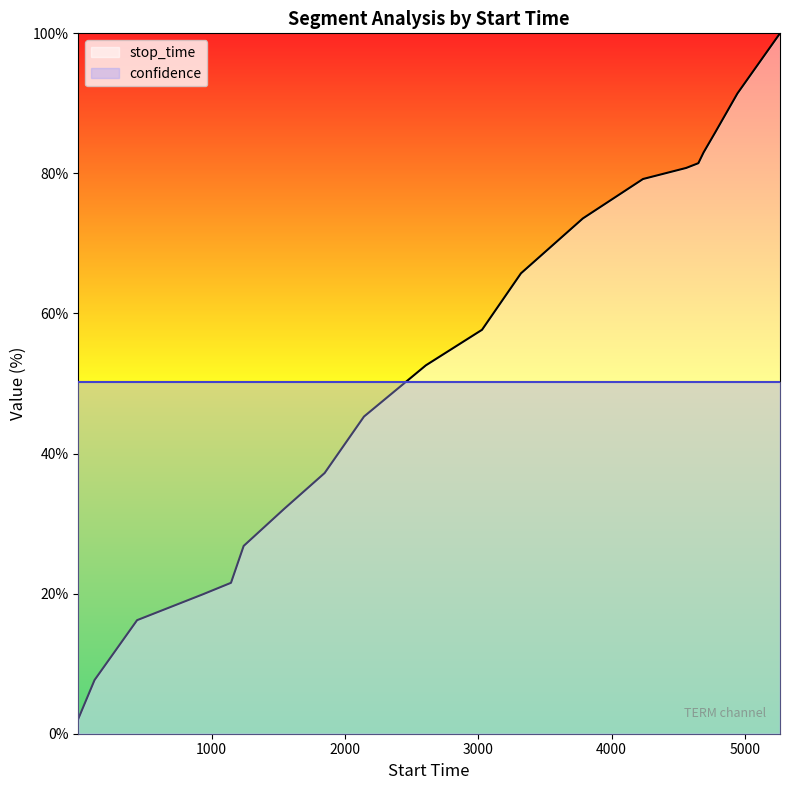

The chart shows a value of 150.7 at 4777. True or false?

False